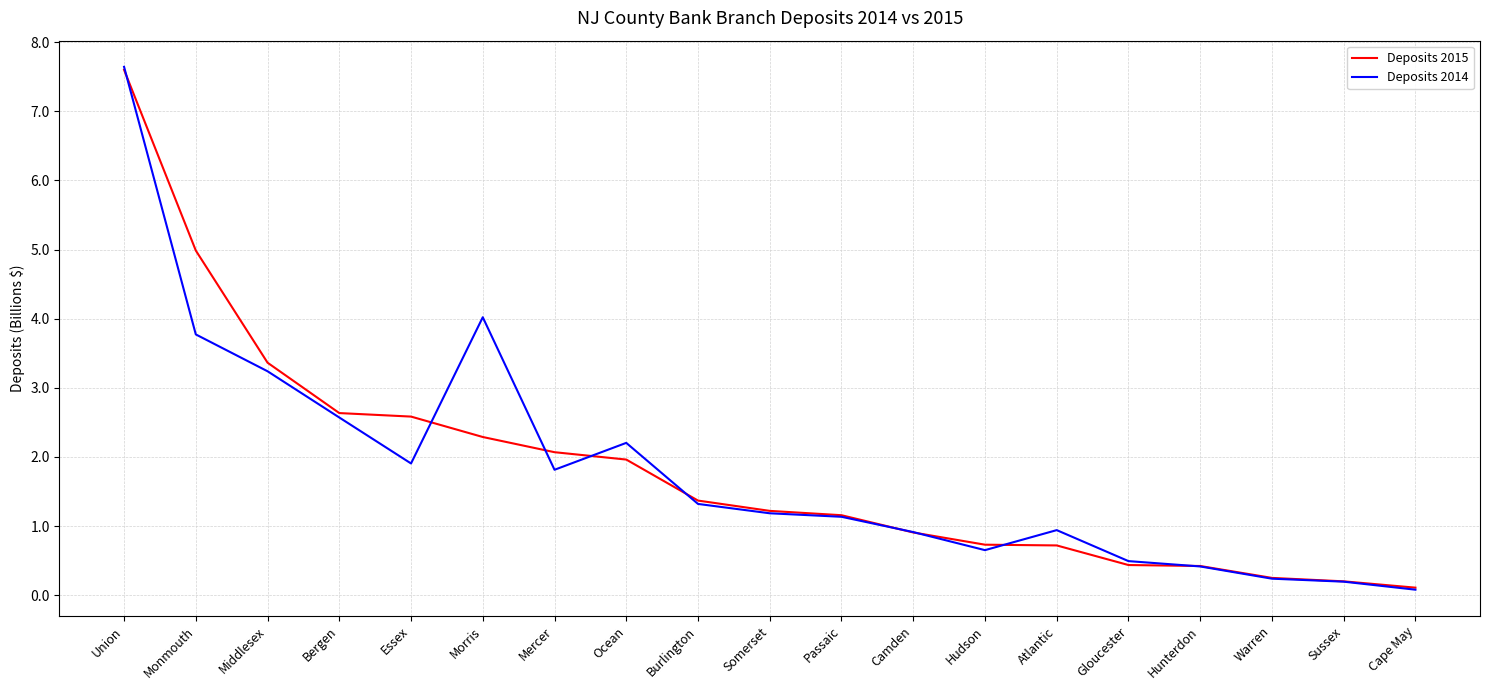

At which label is Deposits 2014 closest to 3?

Middlesex